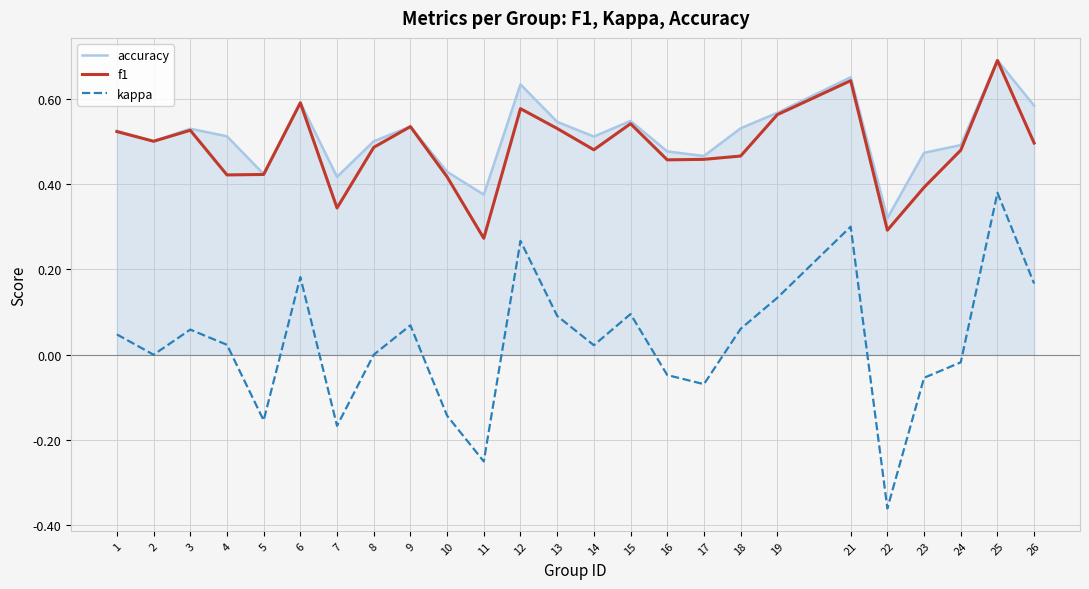

The value of accuracy at 10 is 0.4. True or false?

True